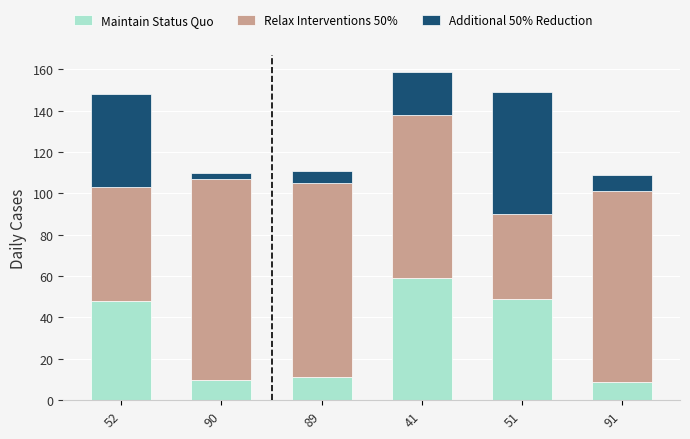

Are the bars grouped side by side (vs. stacked)?

No